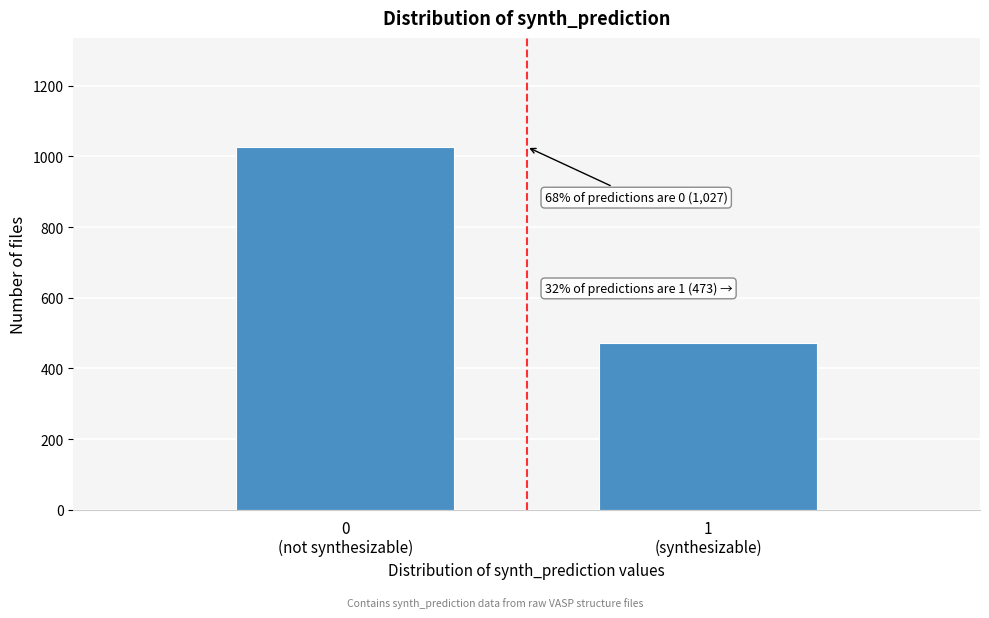

Reading left to right, extract all data points from this chart.

1027	473